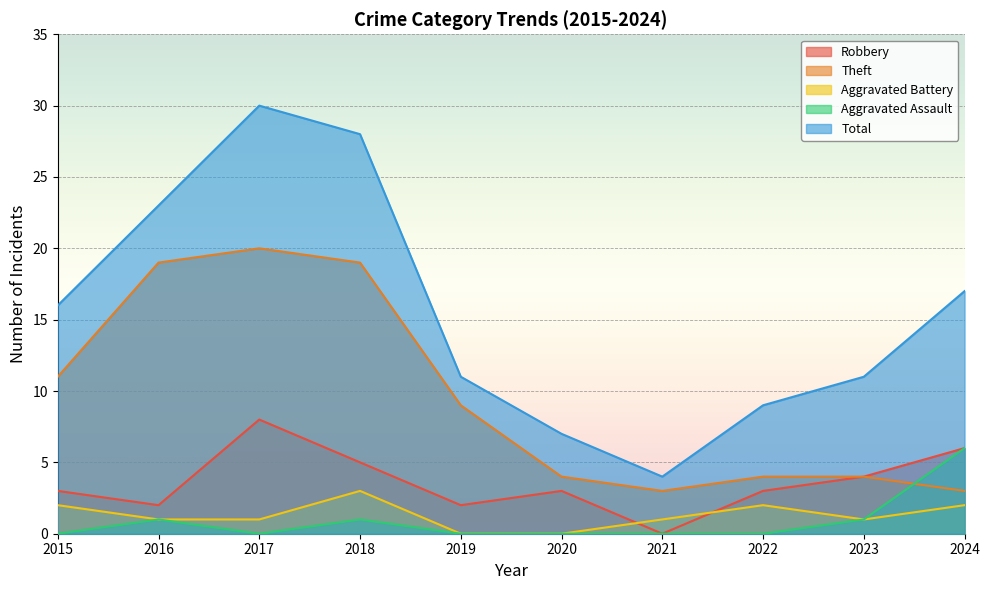

Where is the first local minimum for Total?

2021